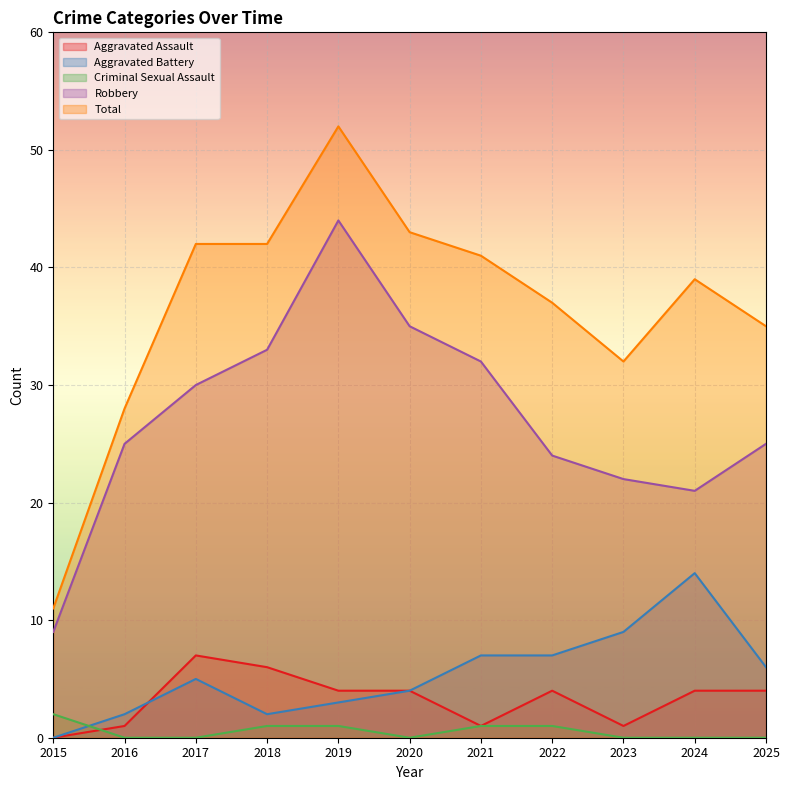

The Aggravated Battery series shows 11 at 2022. True or false?

False